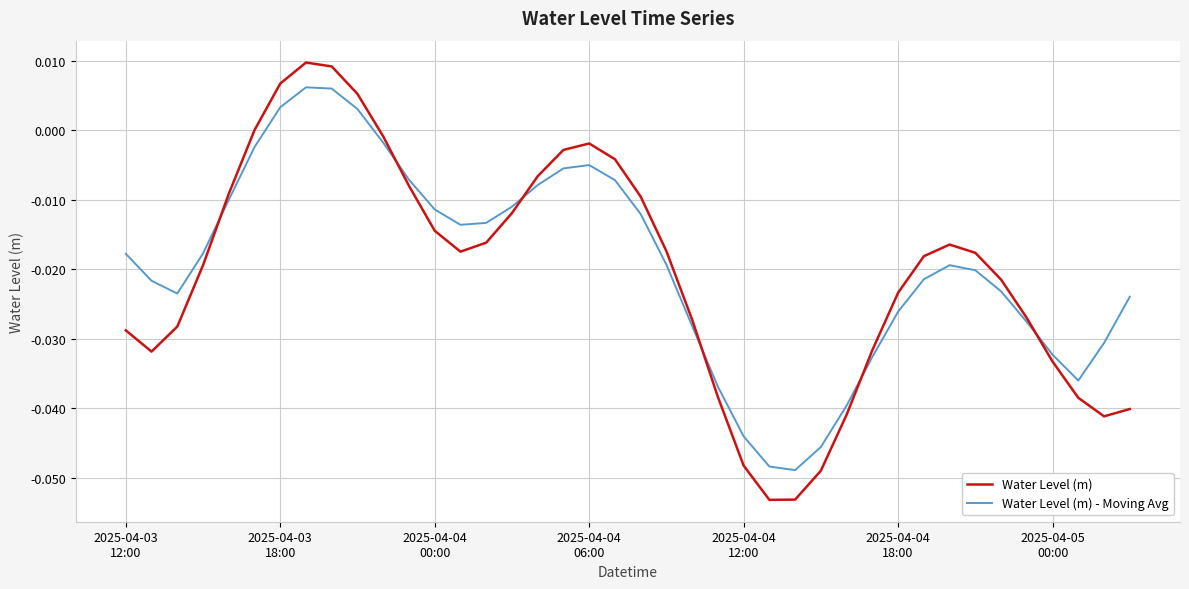

Rank the series by their maximum value, from lowest to highest.

Water Level (m) - Moving Avg, Water Level (m)